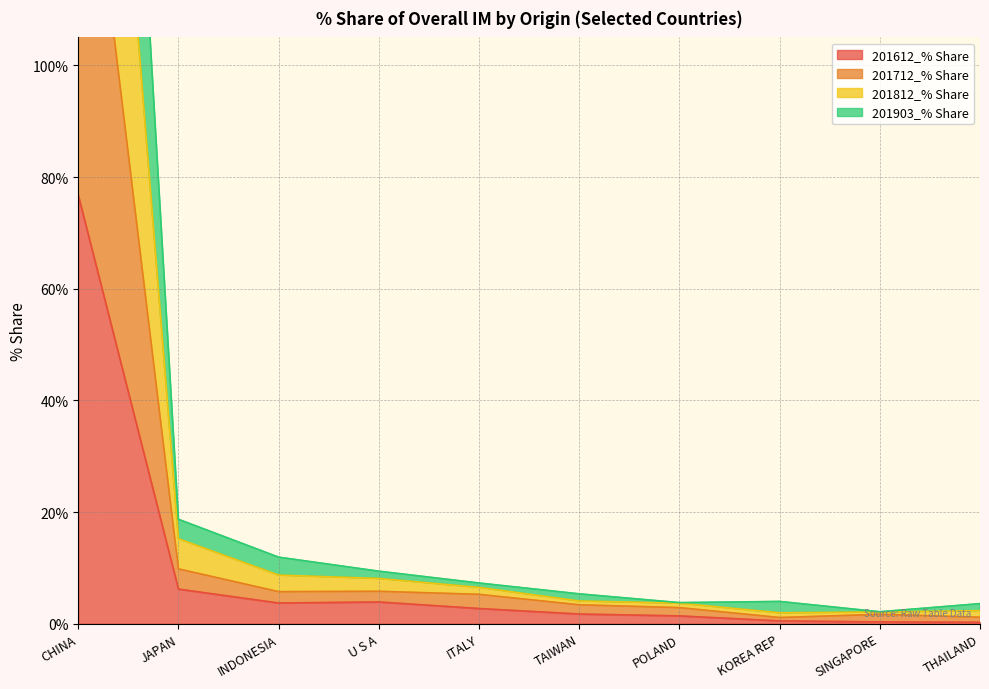

True or false: 201812_% Share has more than 1 points higher than both neighbors.

False